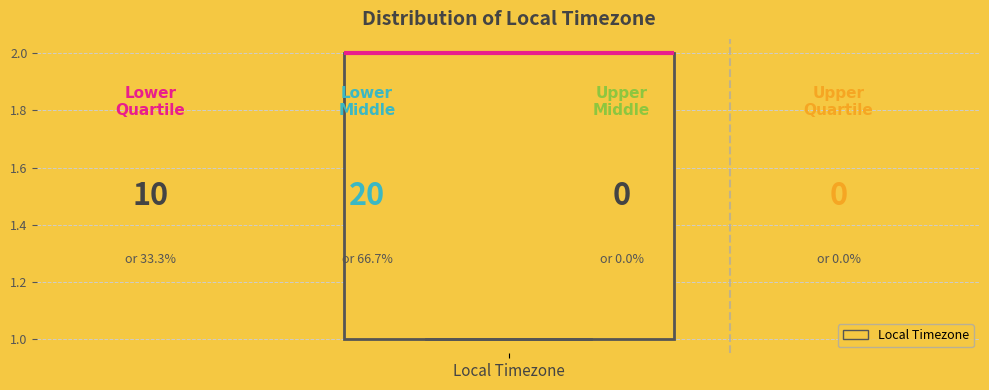

Read this box plot against the y-axis: the position of the median line, the range covered by the box, and the ends of both whiskers. The values are not printed on the chart, so give them approximately, as read against the axis.

median 2 (drawn on the box's upper edge), box 1 to 2, whiskers 1 to 2